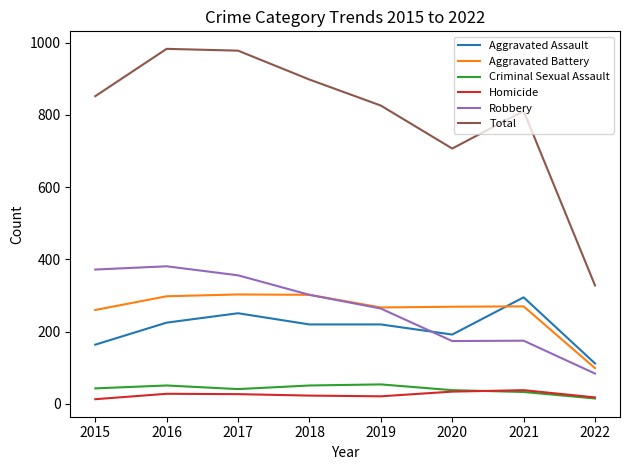

How many interior local valleys does the Total series have?

1